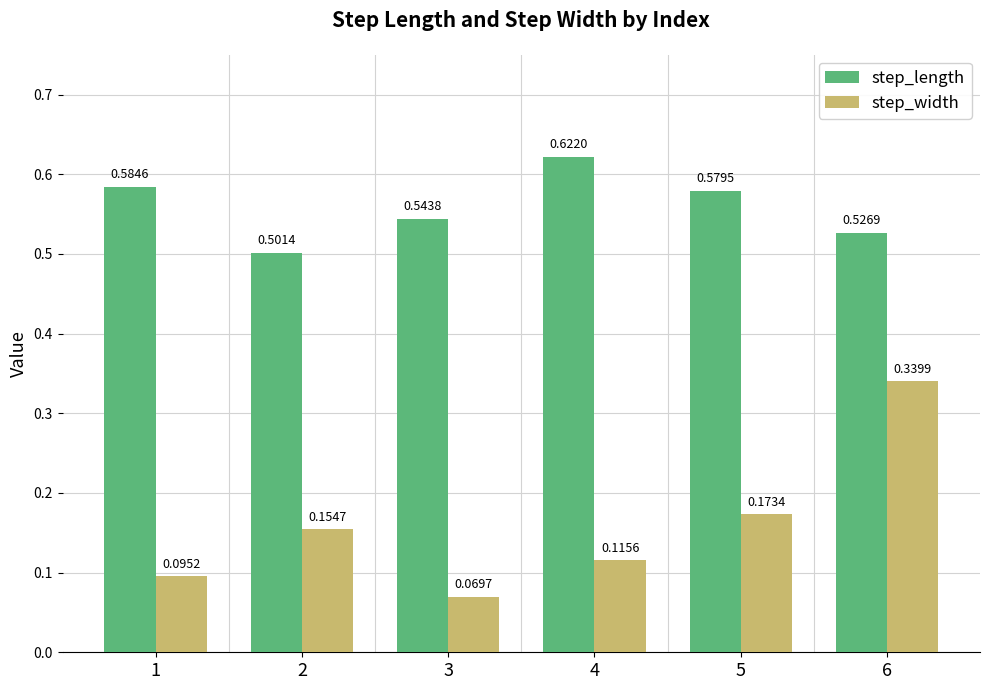

What are all the series names shown in the legend?

step_length, step_width